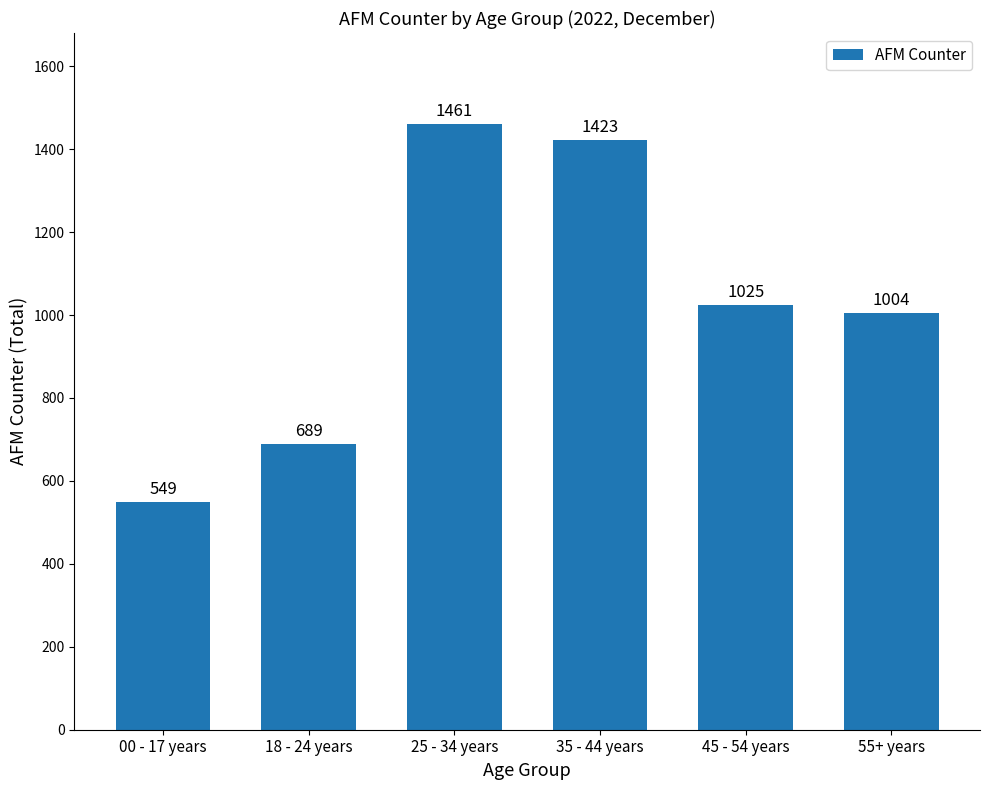

Reading left to right, what are all the values shown in this chart?

00 - 17 years=549	18 - 24 years=689	25 - 34 years=1461	35 - 44 years=1423	45 - 54 years=1025	55+ years=1004